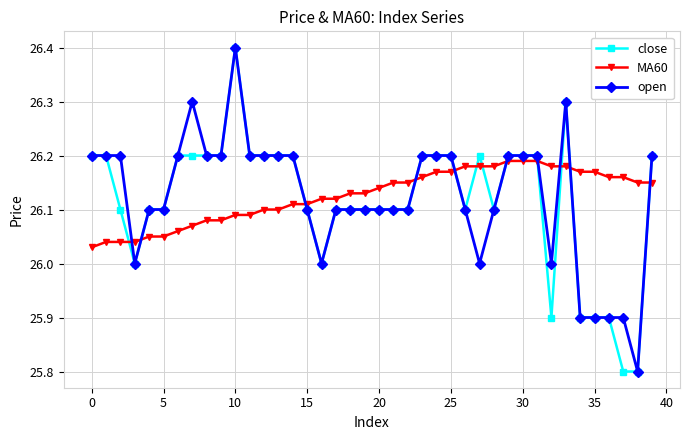

True or false: open and MA60 cross at least once.

True